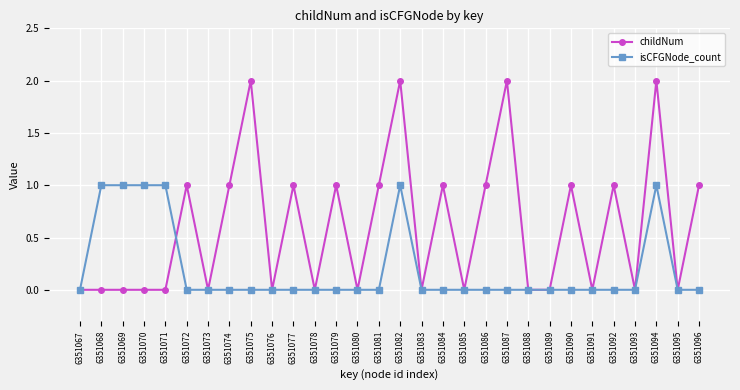

Is the value of childNum at 6351086 greater than the value of isCFGNode_count at 6351087?

Yes